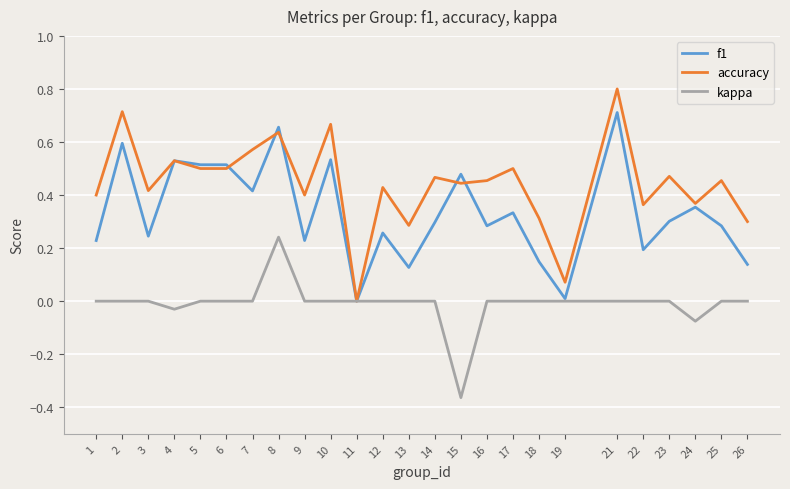

Which series has the widest spread of values?

accuracy